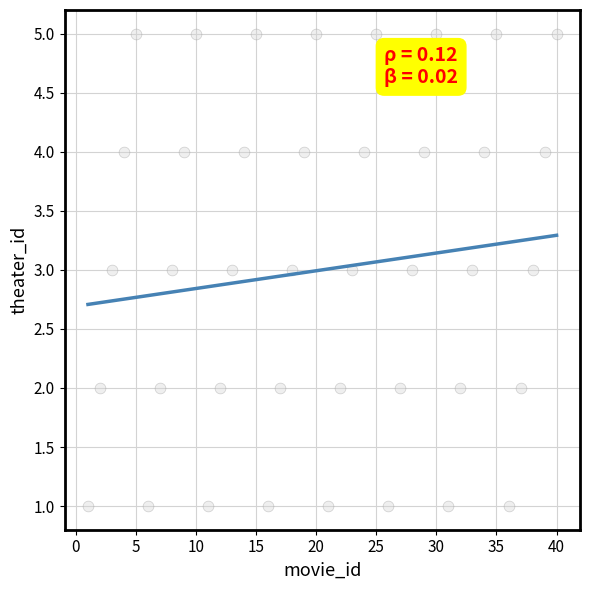

What is the range of Y values (max minus min)?

4